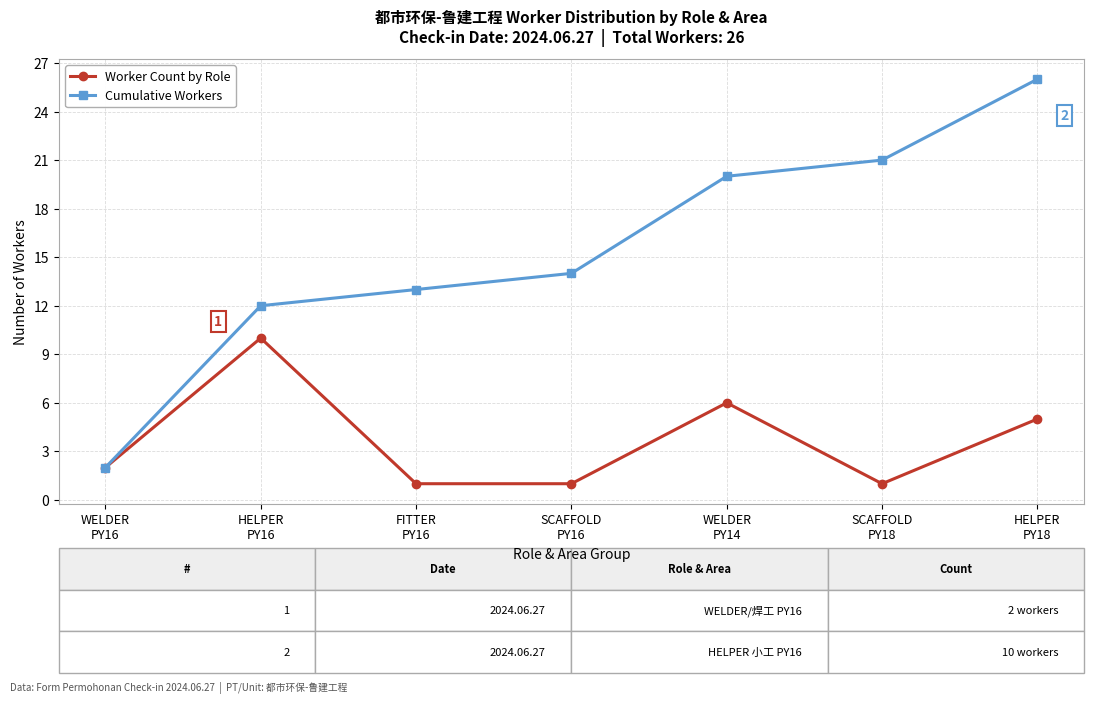

At which category does the chart reach its peak across all series?

HELPER
PY18